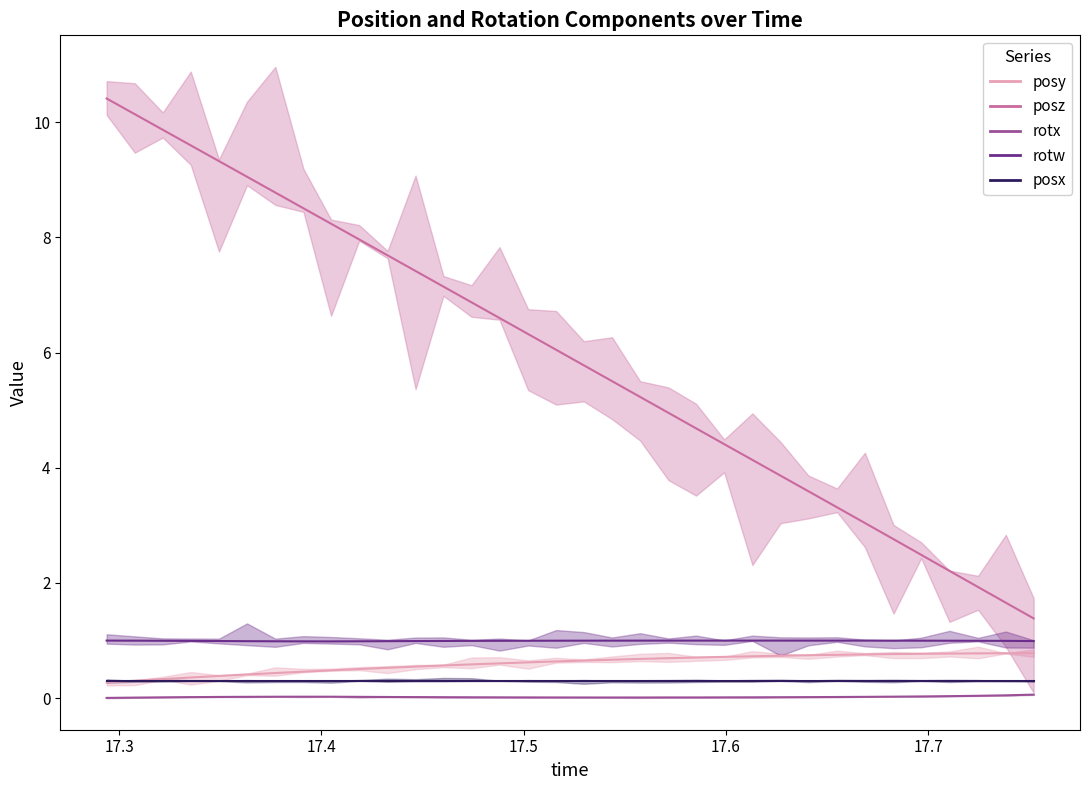

True or false: posz and posy intersect in this chart.

False